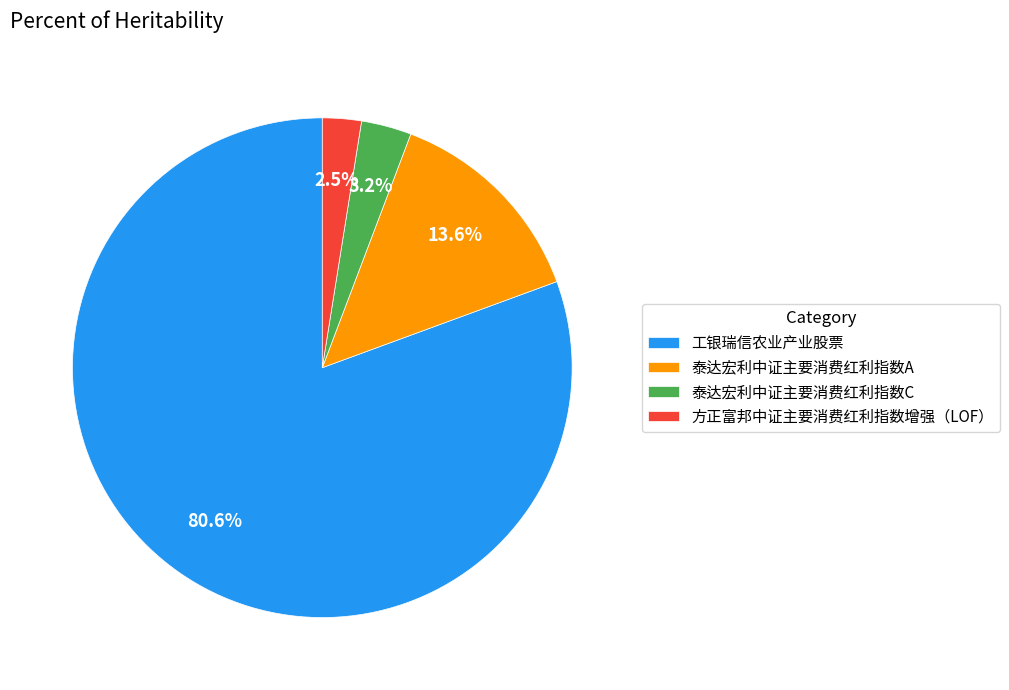

Is there a majority slice in this chart?

Yes